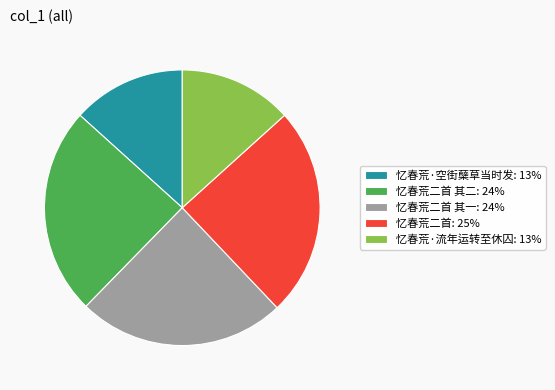

The 忆春荒·流年运转至休囚: 13% slice represents 13% of the pie. True or false?

True